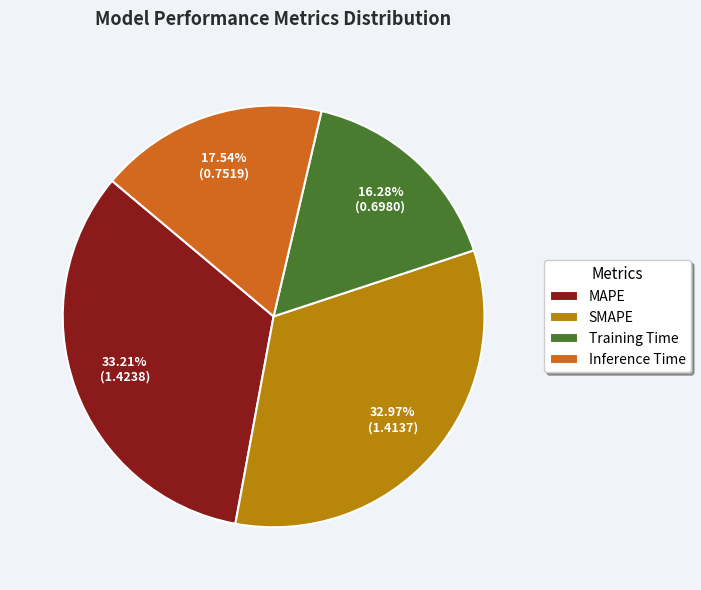

Combined, what portion of the pie is Inference Time and SMAPE?

50.5%